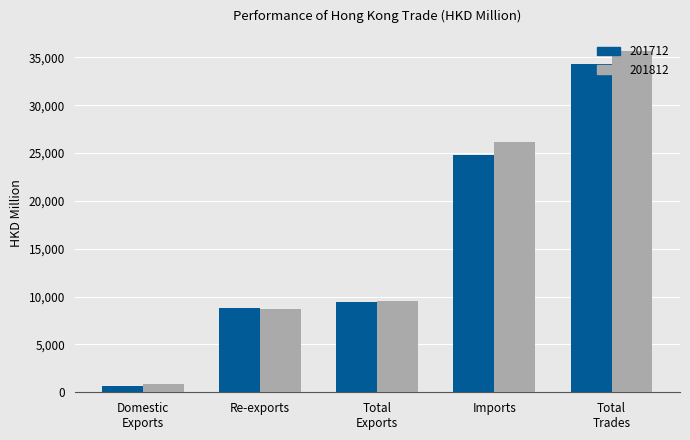

Between Re-exports and Total
Exports, which series saw the biggest shift?

201812